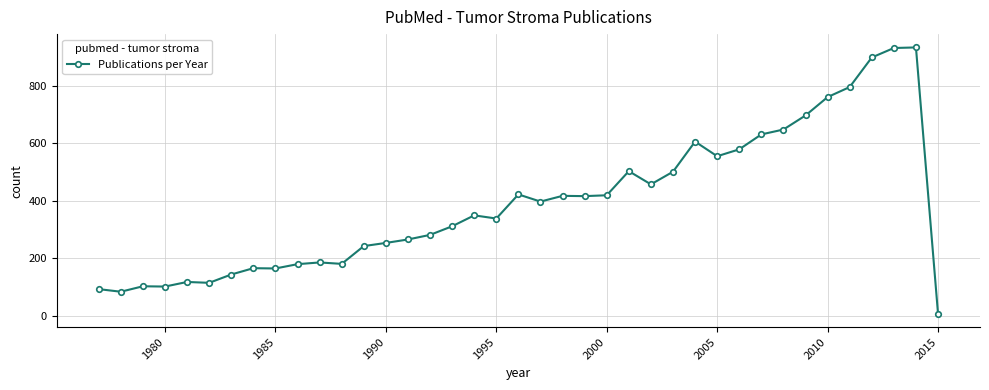

What is the maximum value shown in the chart?

934